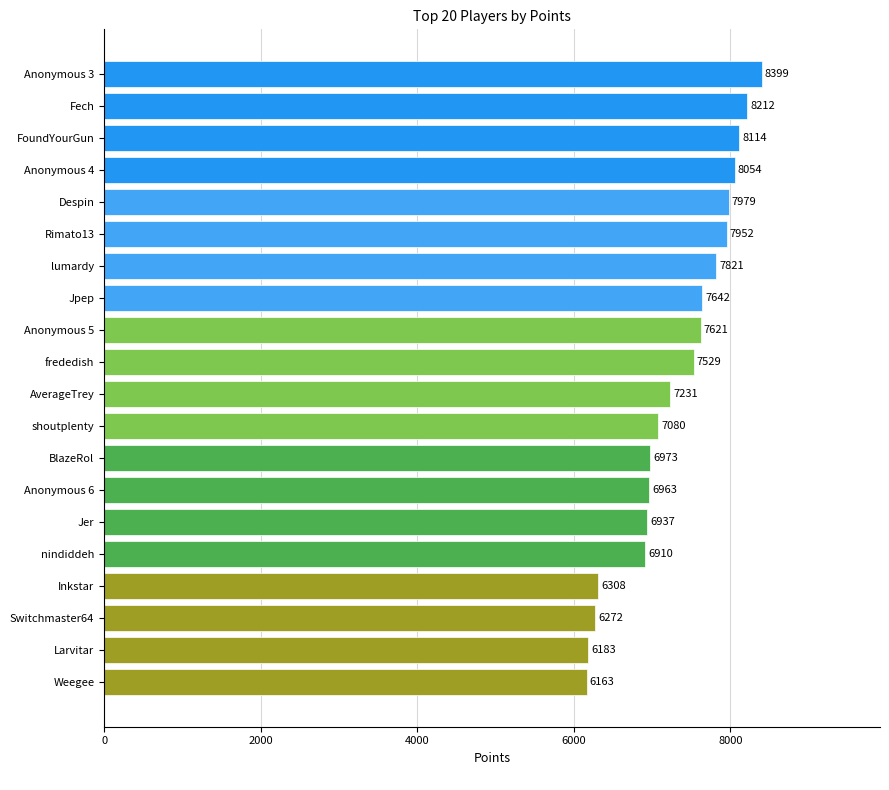

Rank the categories by value from highest to lowest.

Anonymous 3, Fech, FoundYourGun, Anonymous 4, Despin, Rimato13, lumardy, Jpep, Anonymous 5, frededish, AverageTrey, shoutplenty, BlazeRol, Anonymous 6, Jer, nindiddeh, Inkstar, Switchmaster64, Larvitar, Weegee